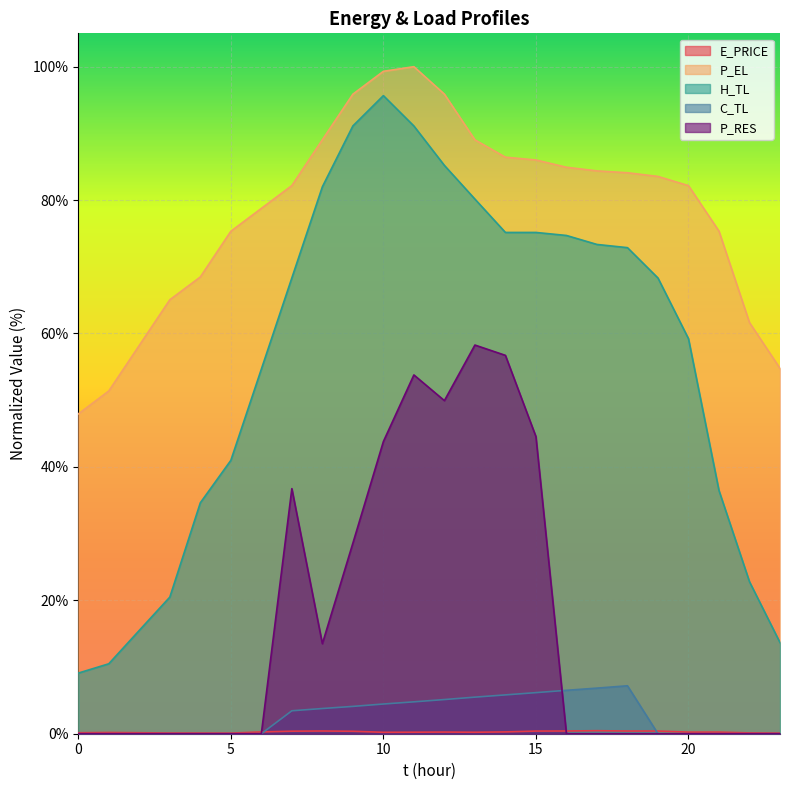

What is the difference between the maximum and minimum values in the P_EL series?

52.1